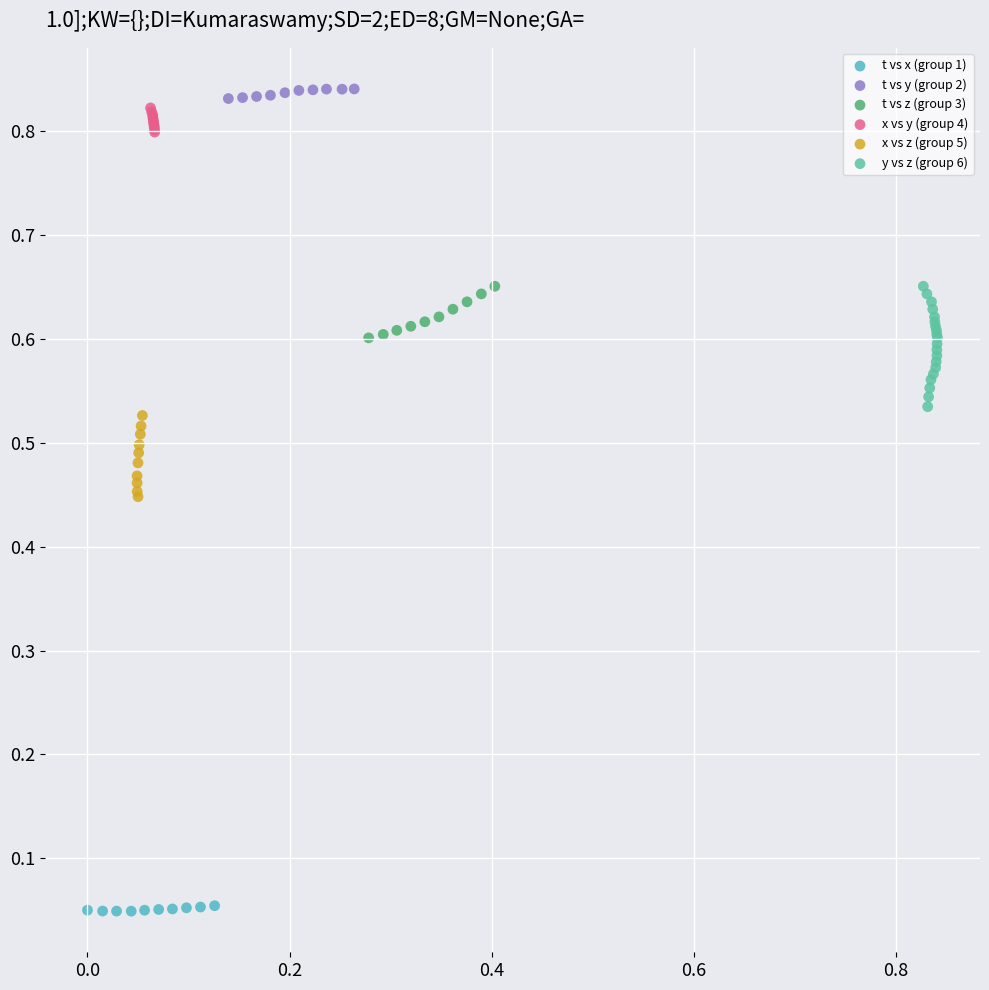

Which series has the widest spread of Y values?

y vs z (group 6)